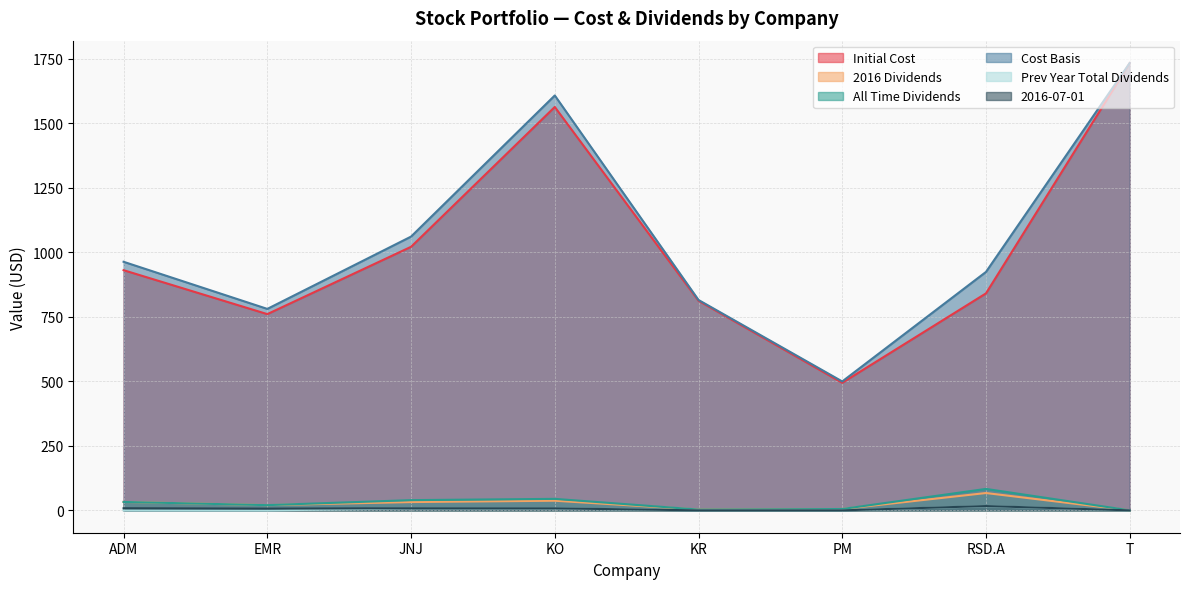

List the labels in order of Cost Basis value, largest first.

T, KO, JNJ, ADM, RSD.A, KR, EMR, PM